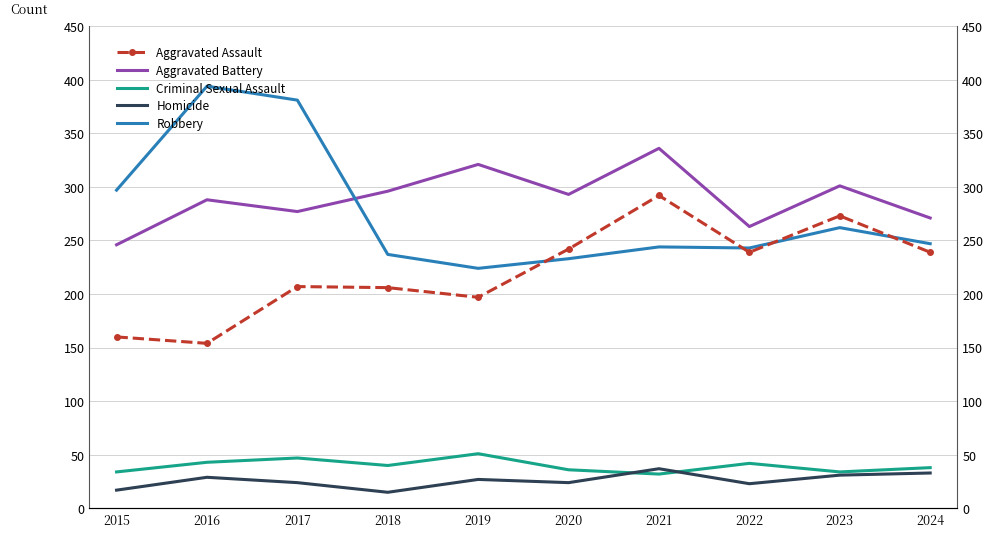

What is the average value of the Robbery series?

276